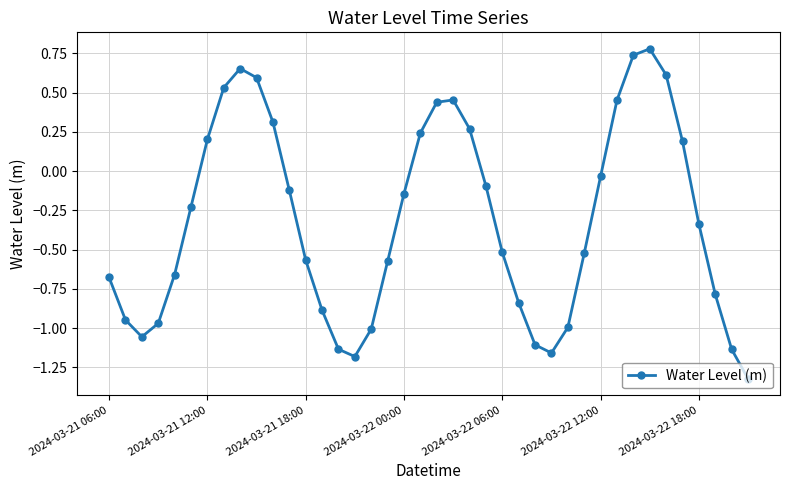

True or false: the data has more than 0 interior local peaks.

True